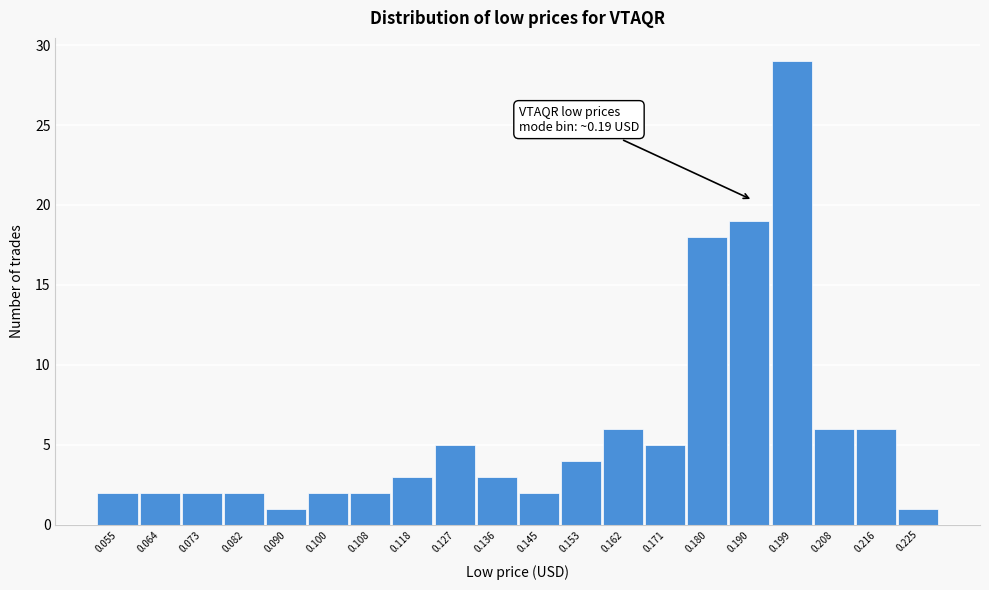

Which range on the x-axis has the tallest bar?

0.194 to 0.203